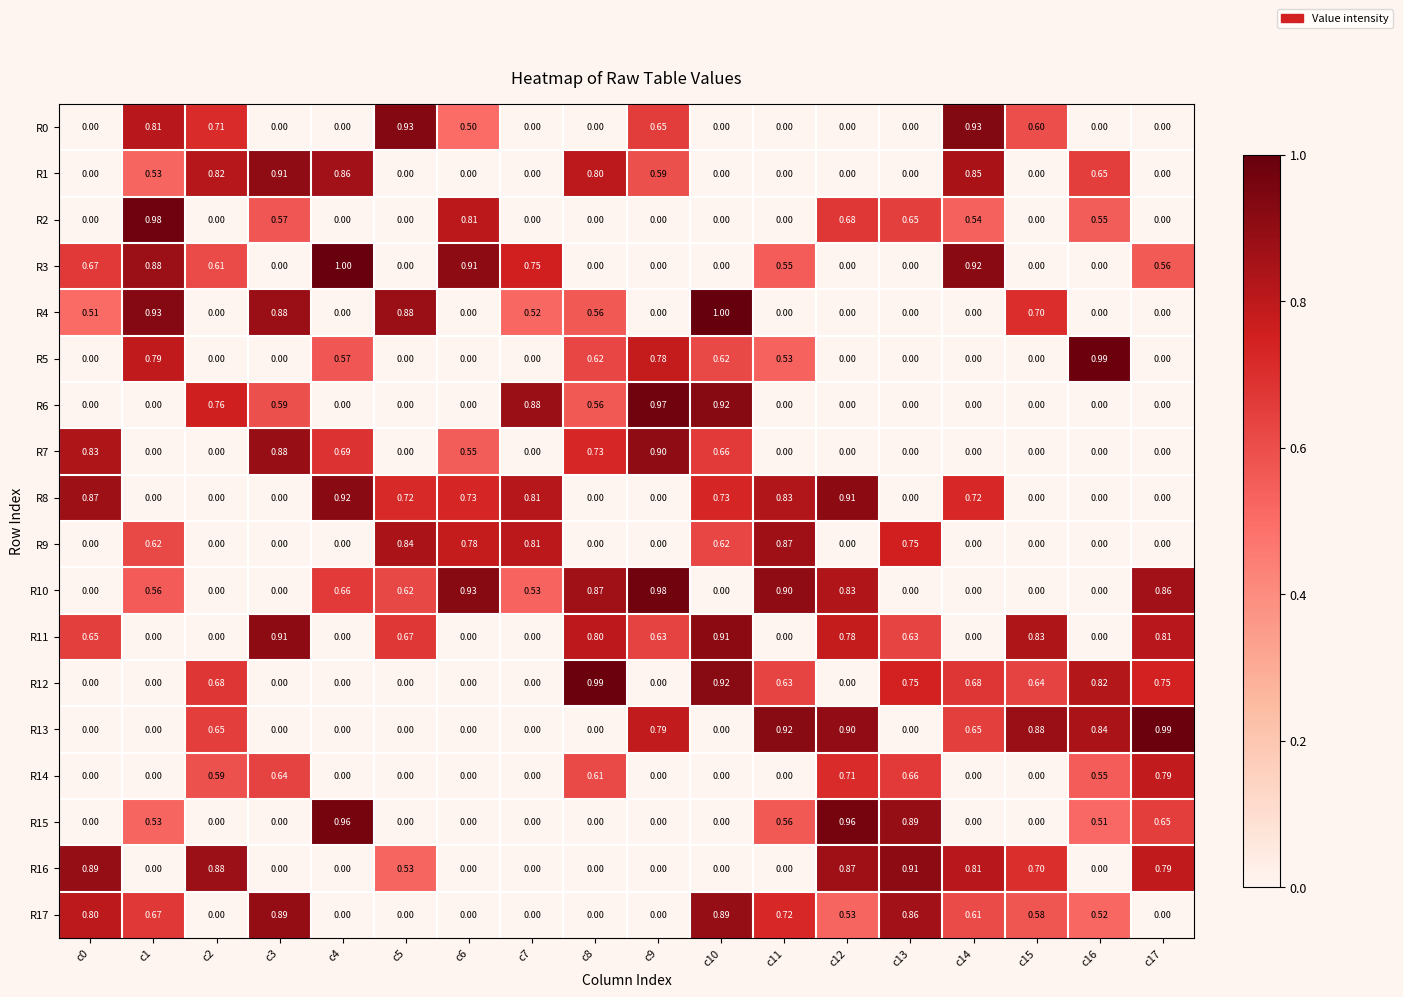

Is the value of R10 at c7 greater than the value of R8 at c11?

No